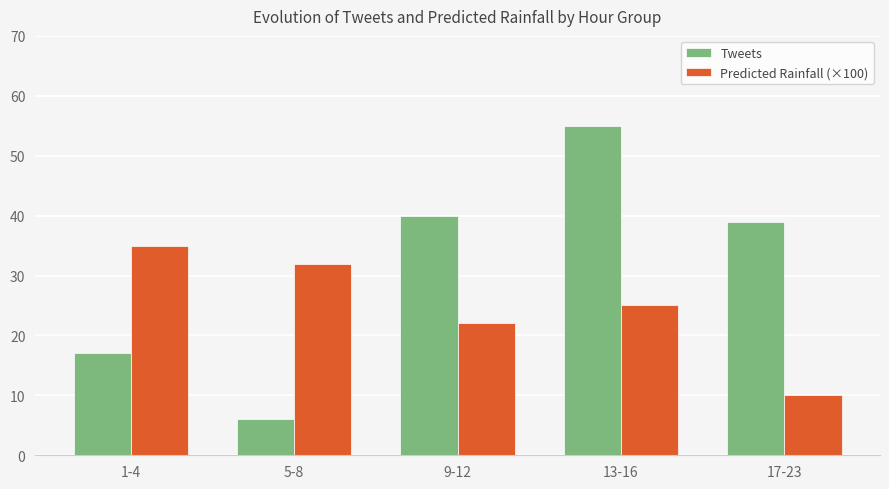

How many values in the Predicted Rainfall (×100) series are below 25?

2